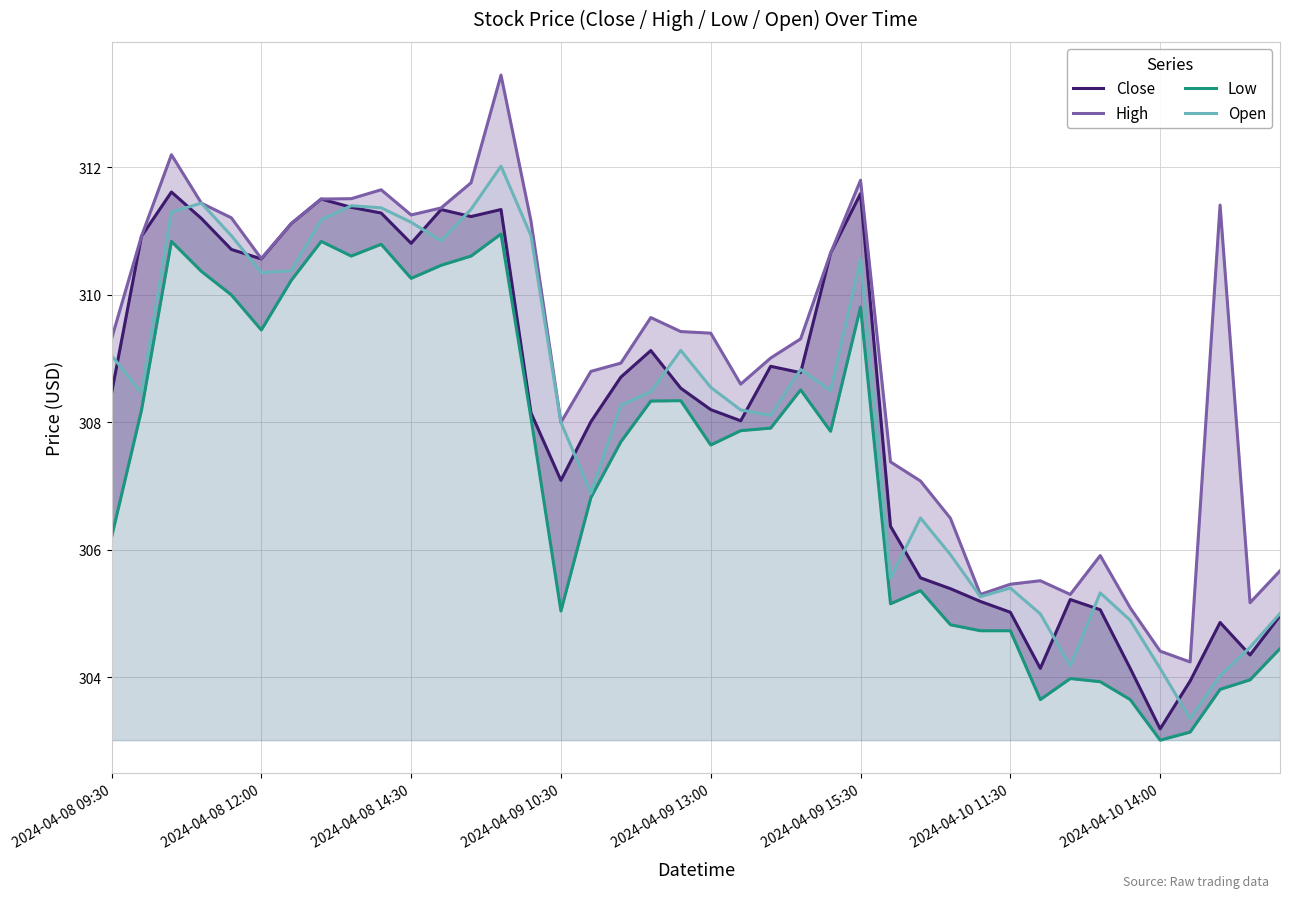

Read the Close value at 8.

311.4